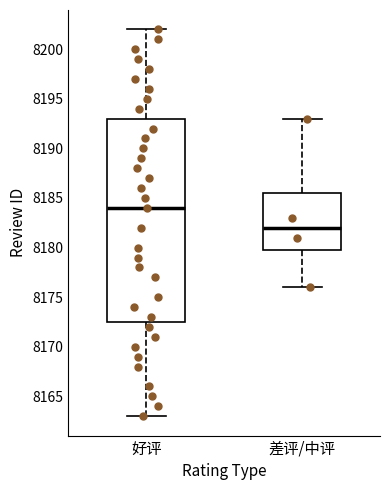

Where does the lower whisker of the box for 好评 end on the y-axis? The values are not printed on the chart, so give them approximately, as read against the axis.

8163.0